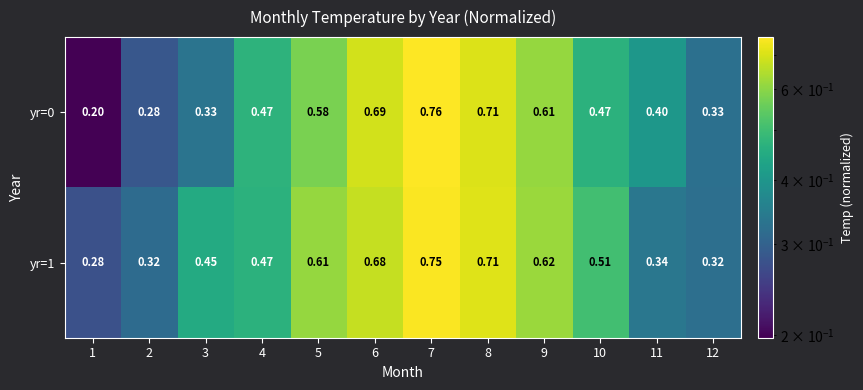

At which category is the sum across all series the highest?

7